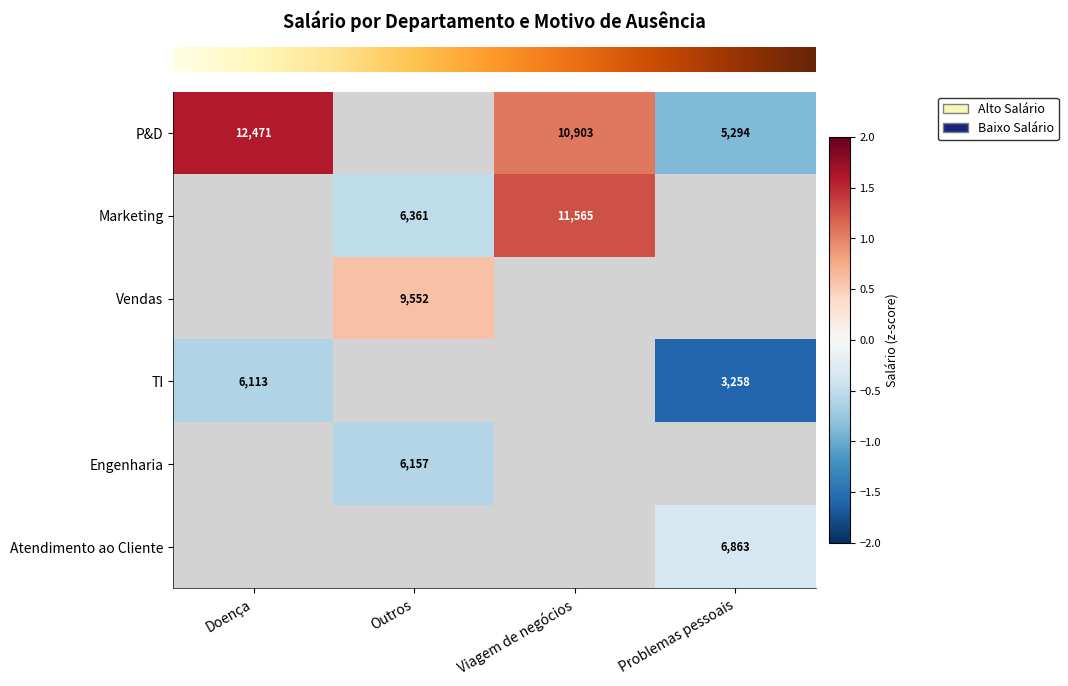

Which has a higher value, Doença or Outros?

Outros